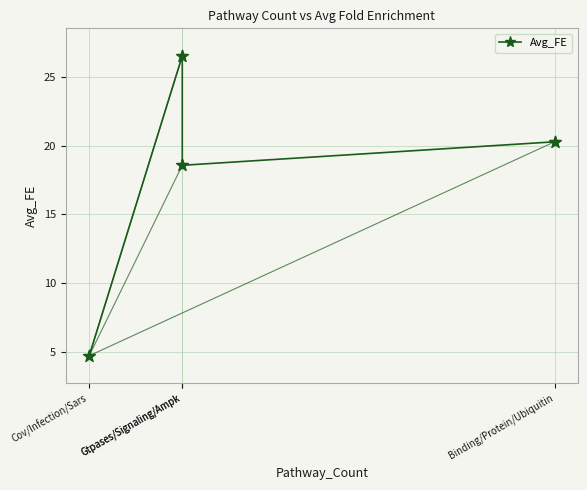

Approximately how many times larger is the value at Gtpases/Signaling/Ampk compared to Gtpases/Signaling/Ampk?

0.7